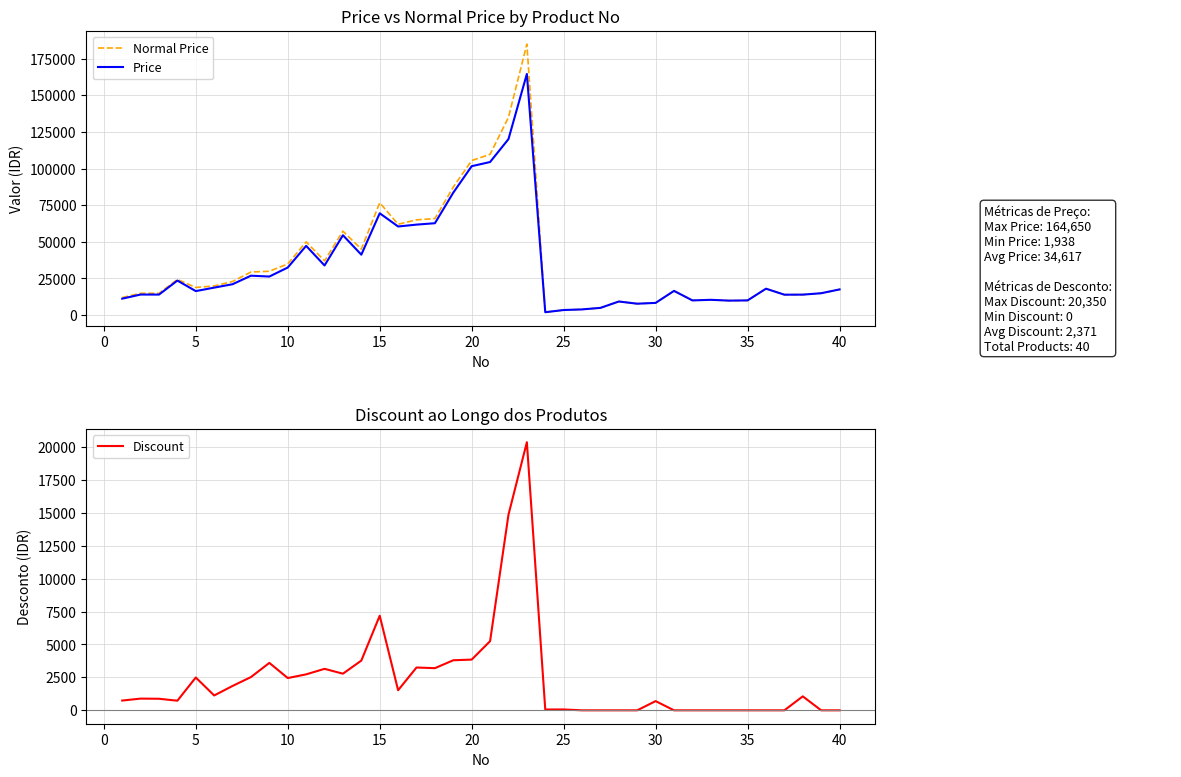

Which series has the largest total across all categories?

Normal Price